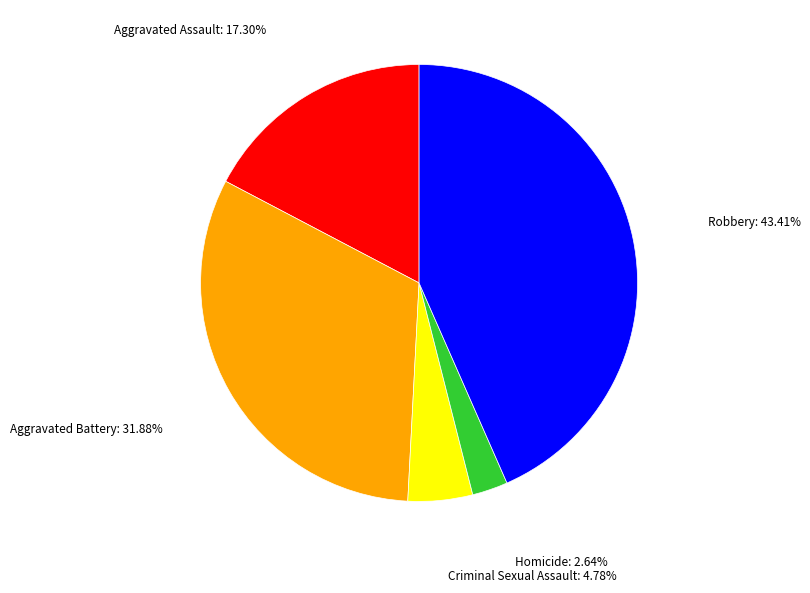

Is there any slice that represents more than half of the pie?

No